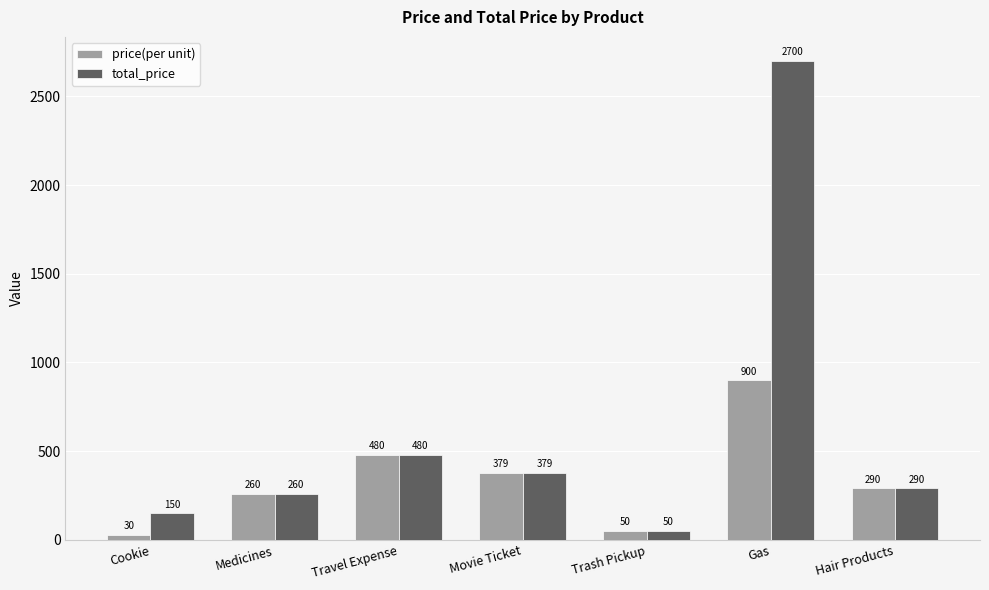

At which label does total_price first exceed 290?

Travel Expense